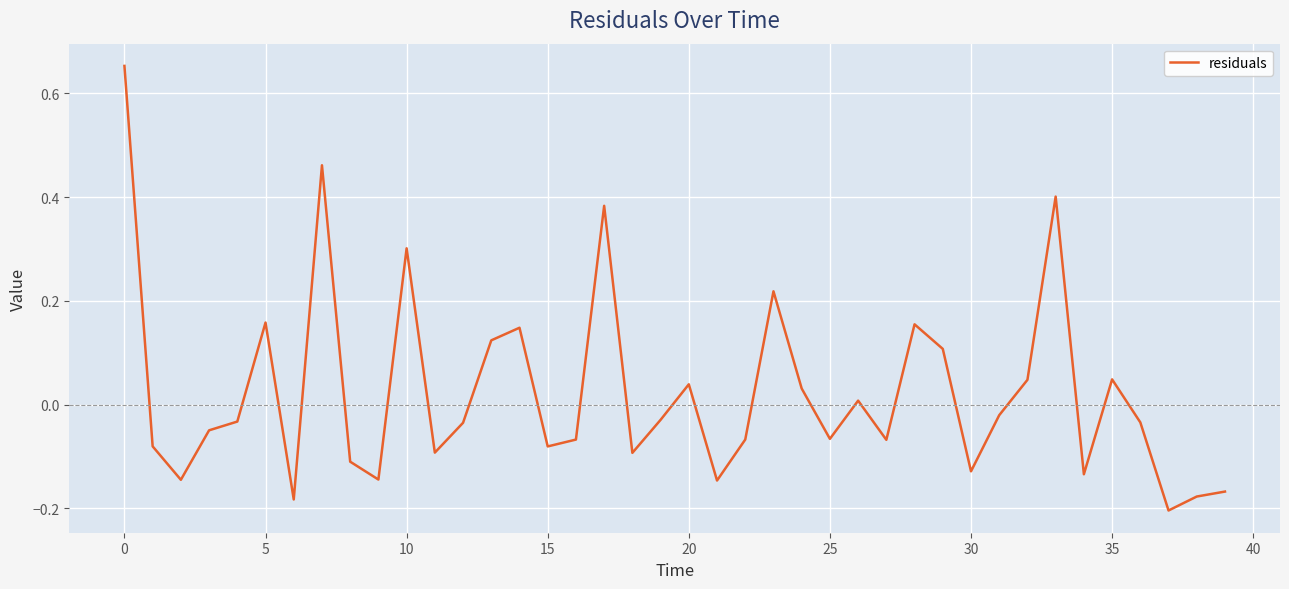

What is the difference between the maximum and minimum values?

0.9